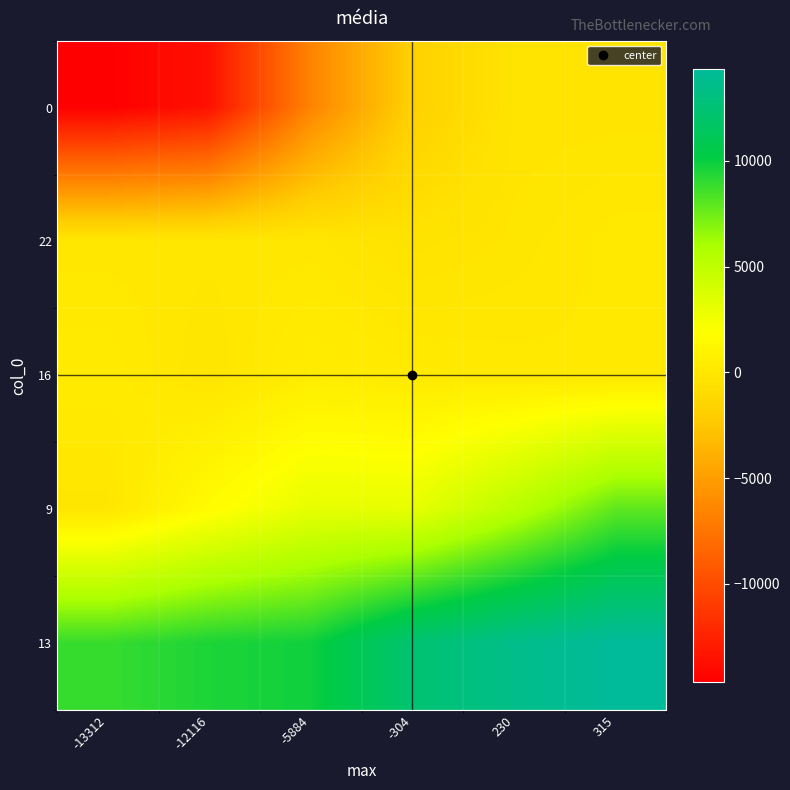

At -304, list the series in order from largest to smallest.

13, 9, 16, 22, 0